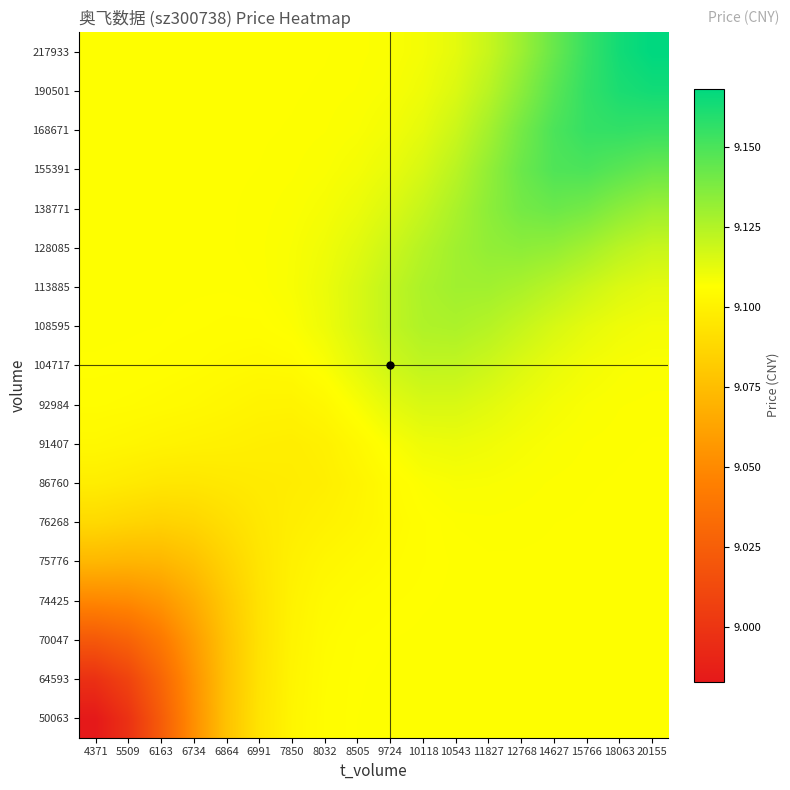

Reading left to right, list all the values displayed in this chart.

50063: 4371=9.0	5509=9.0	6163=9.0	6734=9.1	6864=9.1	6991=9.1	7850=9.1	8032=9.1	8505=9.1	9724=9.1	10118=9.1	10543=9.1	11827=9.1	12768=9.1	14627=9.1	15766=9.1	18063=9.1	20155=9.1
64593: 4371=9.0	5509=9.0	6163=9.0	6734=9.1	6864=9.1	6991=9.1	7850=9.1	8032=9.1	8505=9.1	9724=9.1	10118=9.1	10543=9.1	11827=9.1	12768=9.1	14627=9.1	15766=9.1	18063=9.1	20155=9.1
70047: 4371=9.0	5509=9.0	6163=9.0	6734=9.1	6864=9.1	6991=9.1	7850=9.1	8032=9.1	8505=9.1	9724=9.1	10118=9.1	10543=9.1	11827=9.1	12768=9.1	14627=9.1	15766=9.1	18063=9.1	20155=9.1
74425: 4371=9.0	5509=9.1	6163=9.1	6734=9.1	6864=9.1	6991=9.1	7850=9.1	8032=9.1	8505=9.1	9724=9.1	10118=9.1	10543=9.1	11827=9.1	12768=9.1	14627=9.1	15766=9.1	18063=9.1	20155=9.1
75776: 4371=9.1	5509=9.1	6163=9.1	6734=9.1	6864=9.1	6991=9.1	7850=9.1	8032=9.1	8505=9.1	9724=9.1	10118=9.1	10543=9.1	11827=9.1	12768=9.1	14627=9.1	15766=9.1	18063=9.1	20155=9.1
76268: 4371=9.1	5509=9.1	6163=9.1	6734=9.1	6864=9.1	6991=9.1	7850=9.1	8032=9.1	8505=9.1	9724=9.1	10118=9.1	10543=9.1	11827=9.1	12768=9.1	14627=9.1	15766=9.1	18063=9.1	20155=9.1
86760: 4371=9.1	5509=9.1	6163=9.1	6734=9.1	6864=9.1	6991=9.1	7850=9.1	8032=9.1	8505=9.1	9724=9.1	10118=9.1	10543=9.1	11827=9.1	12768=9.1	14627=9.1	15766=9.1	18063=9.1	20155=9.1
91407: 4371=9.1	5509=9.1	6163=9.1	6734=9.1	6864=9.1	6991=9.1	7850=9.1	8032=9.1	8505=9.1	9724=9.1	10118=9.1	10543=9.1	11827=9.1	12768=9.1	14627=9.1	15766=9.1	18063=9.1	20155=9.1
92984: 4371=9.1	5509=9.1	6163=9.1	6734=9.1	6864=9.1	6991=9.1	7850=9.1	8032=9.1	8505=9.1	9724=9.1	10118=9.1	10543=9.1	11827=9.1	12768=9.1	14627=9.1	15766=9.1	18063=9.1	20155=9.1
104717: 4371=9.1	5509=9.1	6163=9.1	6734=9.1	6864=9.1	6991=9.1	7850=9.1	8032=9.1	8505=9.1	9724=9.1	10118=9.1	10543=9.1	11827=9.1	12768=9.1	14627=9.1	15766=9.1	18063=9.1	20155=9.1
108595: 4371=9.1	5509=9.1	6163=9.1	6734=9.1	6864=9.1	6991=9.1	7850=9.1	8032=9.1	8505=9.1	9724=9.1	10118=9.1	10543=9.1	11827=9.1	12768=9.1	14627=9.1	15766=9.1	18063=9.1	20155=9.1
113885: 4371=9.1	5509=9.1	6163=9.1	6734=9.1	6864=9.1	6991=9.1	7850=9.1	8032=9.1	8505=9.1	9724=9.1	10118=9.1	10543=9.1	11827=9.1	12768=9.1	14627=9.1	15766=9.1	18063=9.1	20155=9.1
128085: 4371=9.1	5509=9.1	6163=9.1	6734=9.1	6864=9.1	6991=9.1	7850=9.1	8032=9.1	8505=9.1	9724=9.1	10118=9.1	10543=9.1	11827=9.1	12768=9.1	14627=9.1	15766=9.1	18063=9.1	20155=9.1
138771: 4371=9.1	5509=9.1	6163=9.1	6734=9.1	6864=9.1	6991=9.1	7850=9.1	8032=9.1	8505=9.1	9724=9.1	10118=9.1	10543=9.1	11827=9.1	12768=9.1	14627=9.1	15766=9.1	18063=9.1	20155=9.1
155391: 4371=9.1	5509=9.1	6163=9.1	6734=9.1	6864=9.1	6991=9.1	7850=9.1	8032=9.1	8505=9.1	9724=9.1	10118=9.1	10543=9.1	11827=9.1	12768=9.1	14627=9.1	15766=9.1	18063=9.1	20155=9.1
168671: 4371=9.1	5509=9.1	6163=9.1	6734=9.1	6864=9.1	6991=9.1	7850=9.1	8032=9.1	8505=9.1	9724=9.1	10118=9.1	10543=9.1	11827=9.1	12768=9.1	14627=9.1	15766=9.2	18063=9.2	20155=9.2
190501: 4371=9.1	5509=9.1	6163=9.1	6734=9.1	6864=9.1	6991=9.1	7850=9.1	8032=9.1	8505=9.1	9724=9.1	10118=9.1	10543=9.1	11827=9.1	12768=9.1	14627=9.1	15766=9.2	18063=9.2	20155=9.2
217933: 4371=9.1	5509=9.1	6163=9.1	6734=9.1	6864=9.1	6991=9.1	7850=9.1	8032=9.1	8505=9.1	9724=9.1	10118=9.1	10543=9.1	11827=9.1	12768=9.1	14627=9.1	15766=9.2	18063=9.2	20155=9.2